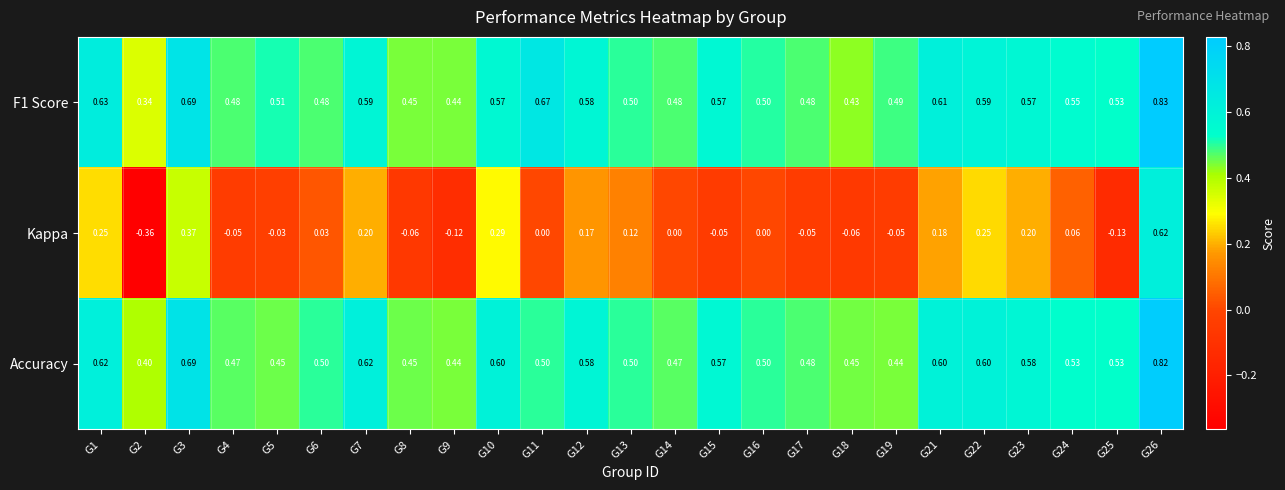

Which series changed the most between G4 and G15?

Accuracy